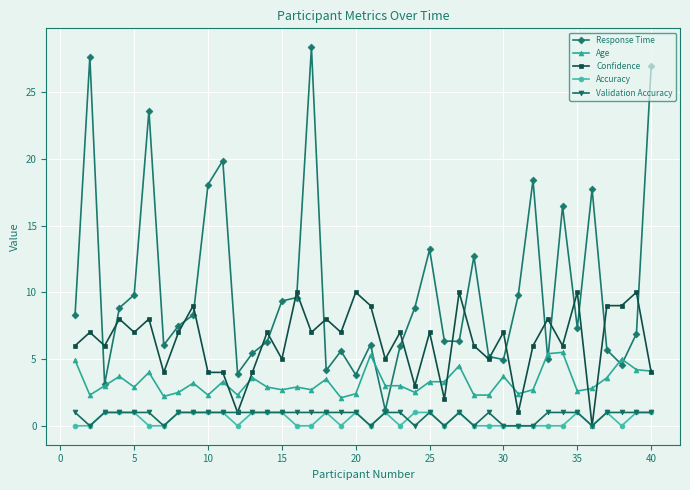

True or false: Response Time has more than 0 interior local peaks.

True